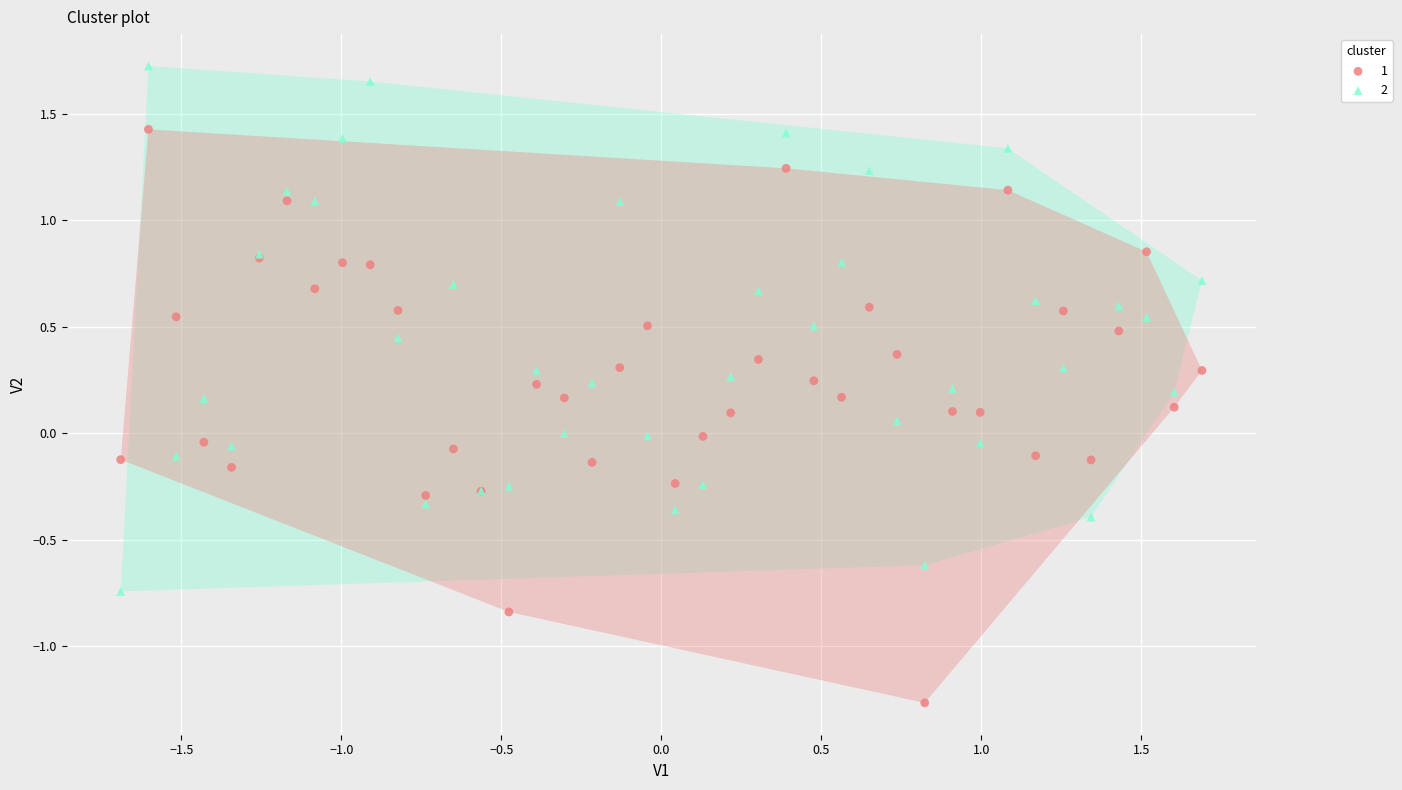

Which series reaches the maximum Y coordinate?

2